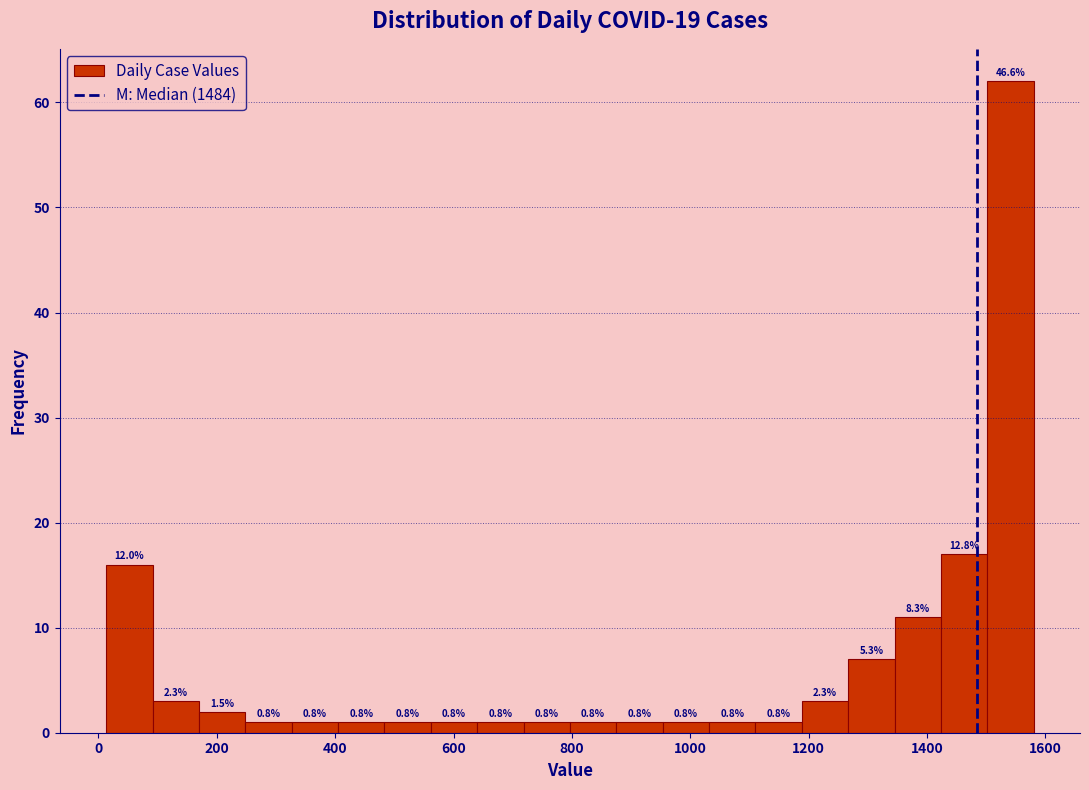

Around what value on the x-axis is the tallest bar? Give the approximate position of its centre, as read against the axis.

1540